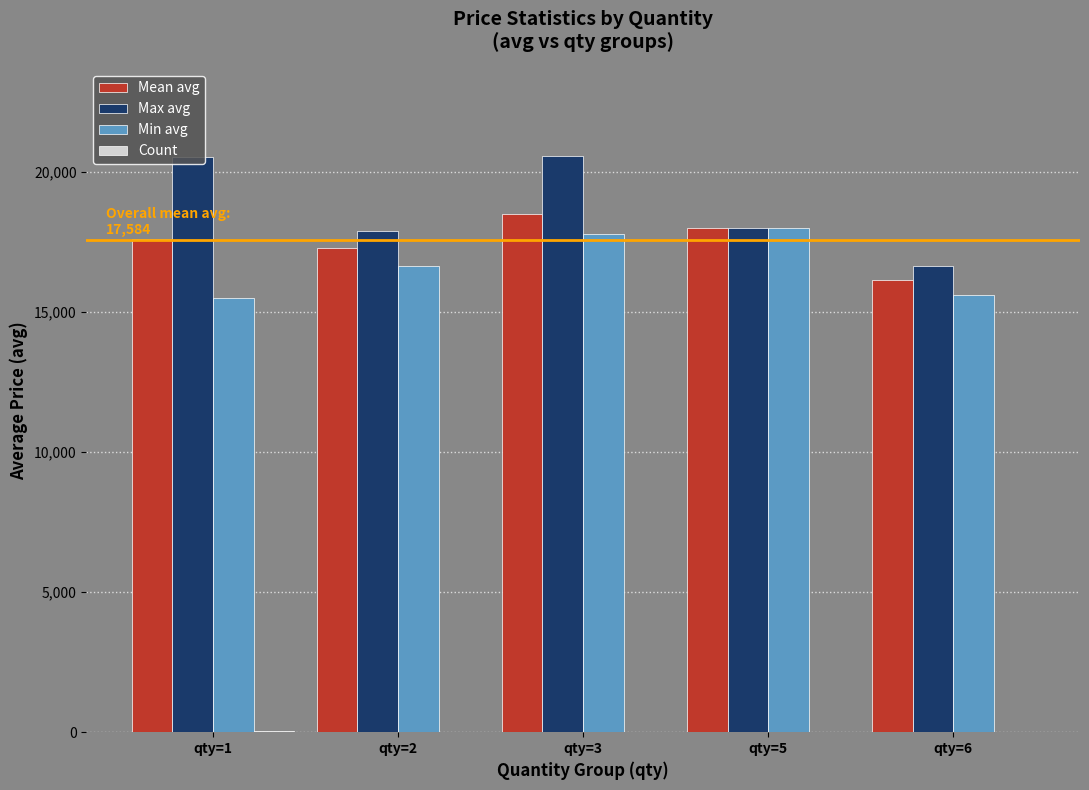

How many groups of bars are there?

5